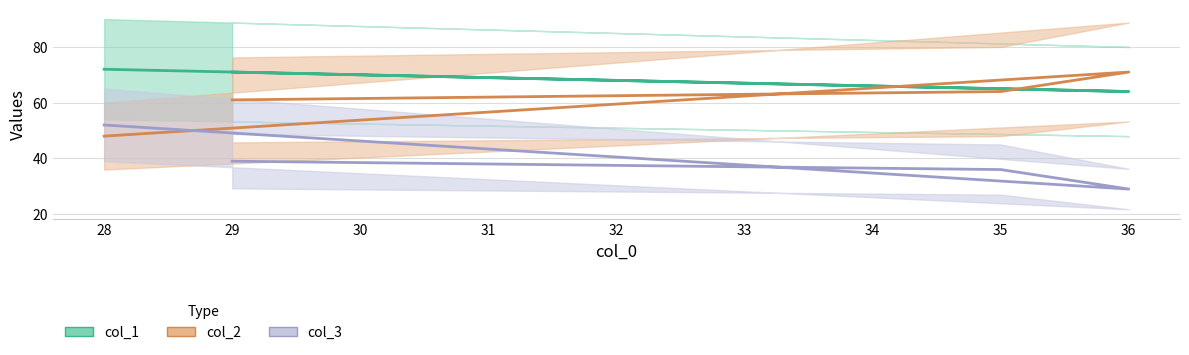

True or false: col_3 and col_1 intersect in this chart.

False